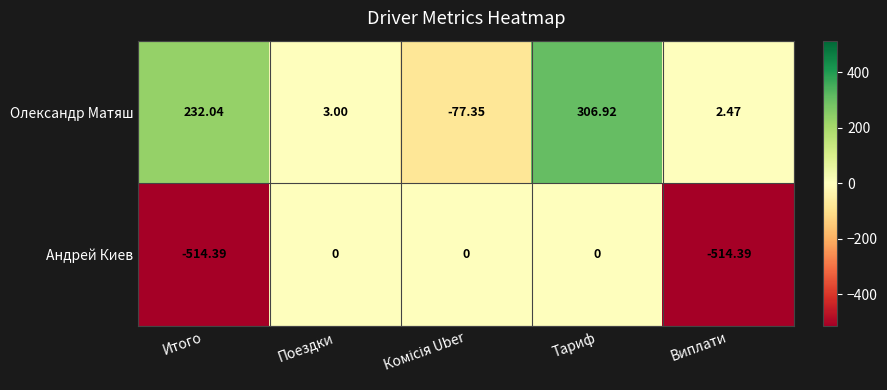

At which label is Олександр Матяш closest to 114?

Поездки